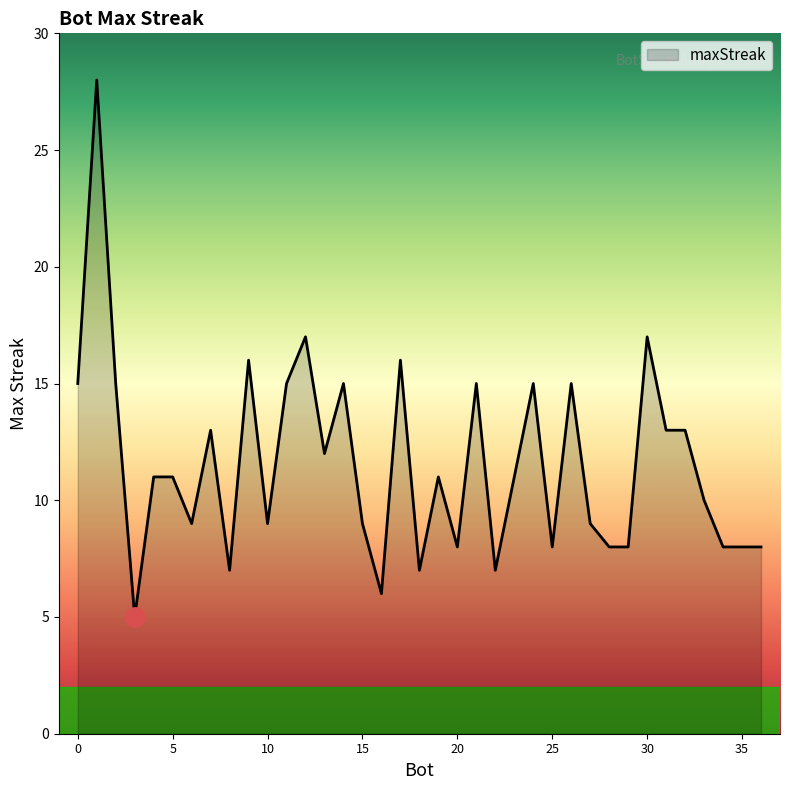

How many lines are shown in the chart?

1